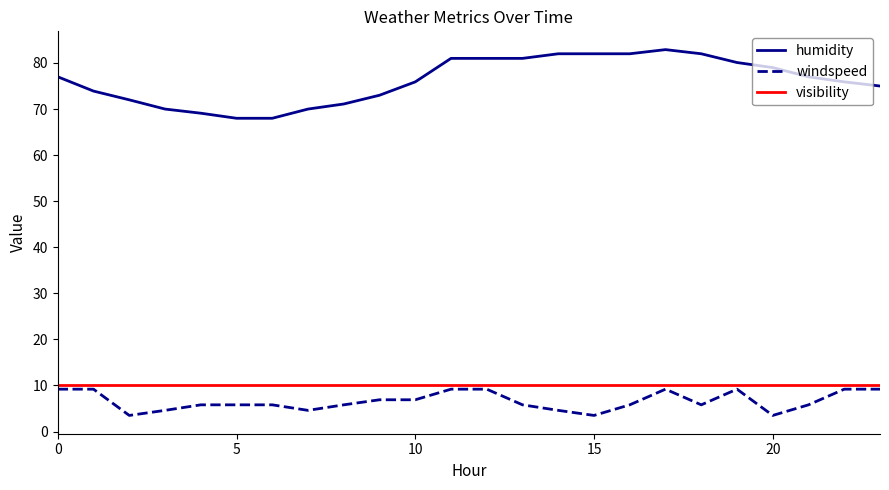

What is the minimum value for humidity?

68.0